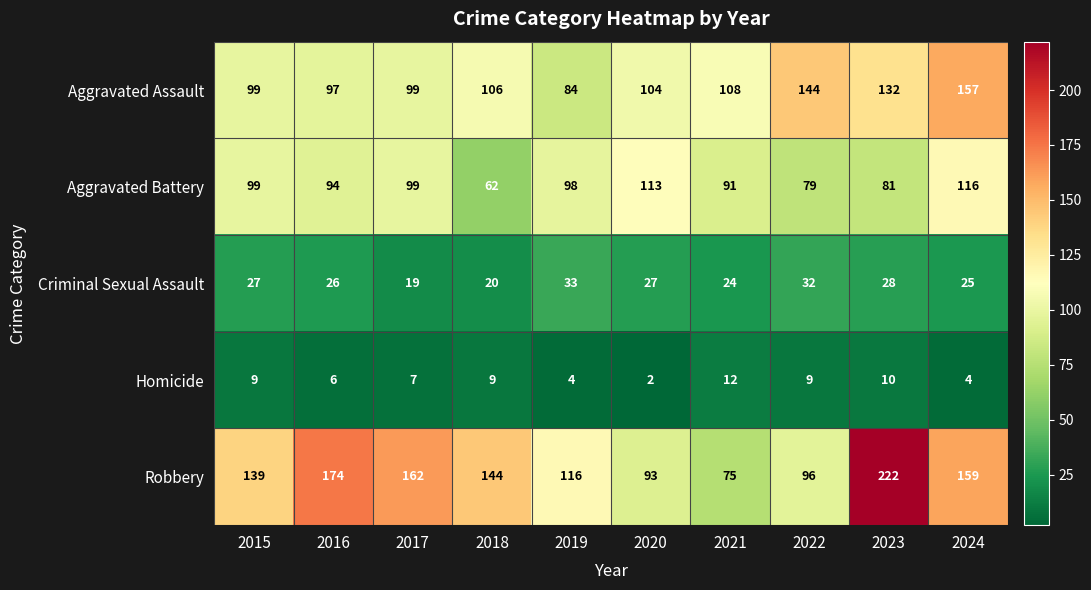

Read the Robbery value at 2017, to the nearest 5.

160